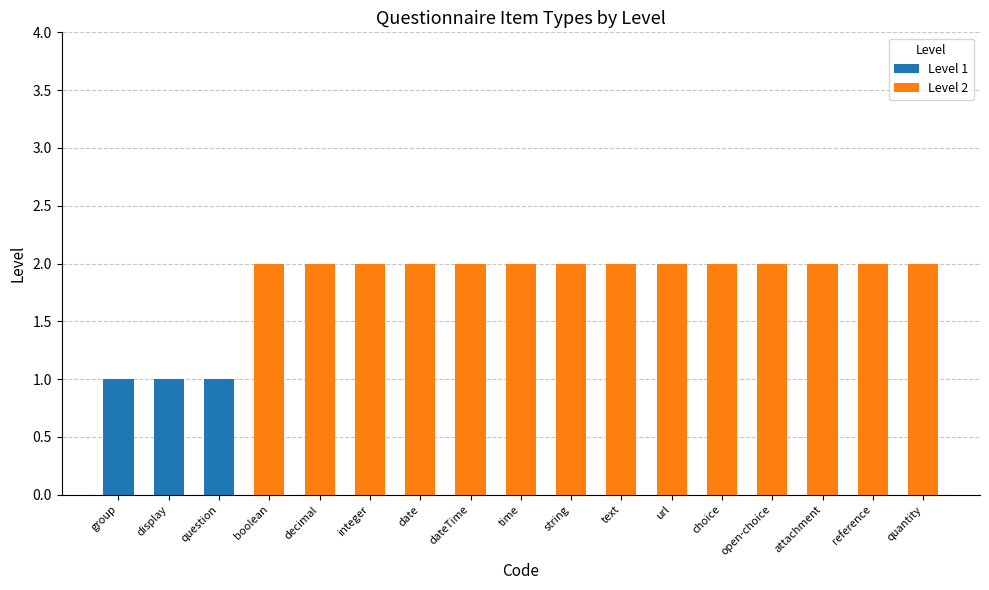

How many distinct data groups are displayed?

2